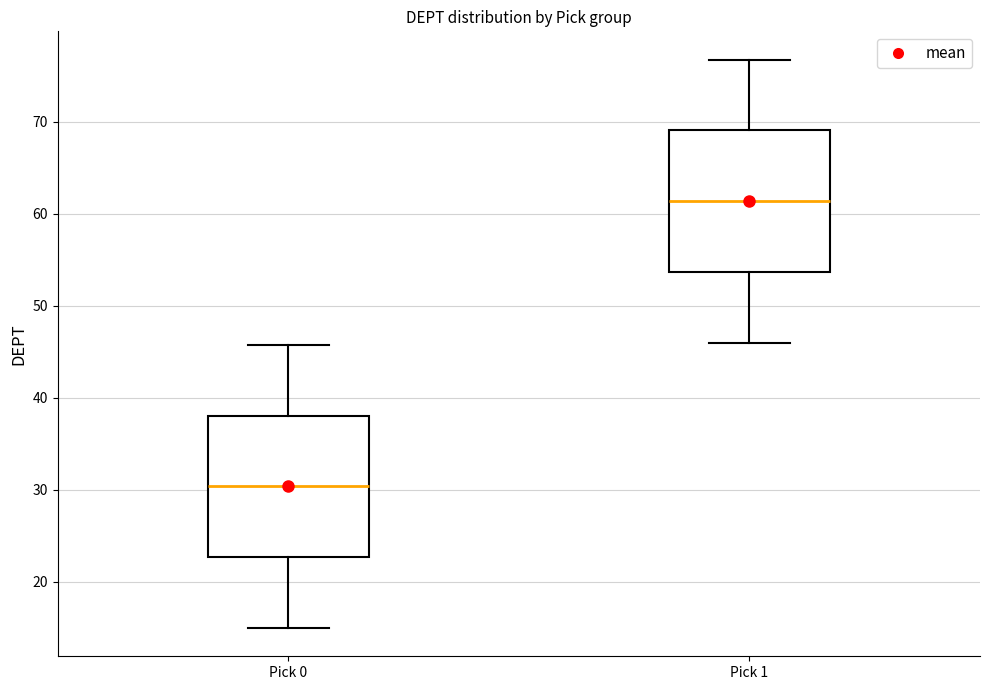

Reading left to right, transcribe this box plot: for each box, give where its median line is, the range the box spans, and where its two whiskers end, as read against the y-axis. The values are not printed on the chart, so give them approximately, as read against the axis.

Pick 0: median 30, box 23 to 38, whiskers 15 to 46
Pick 1: median 61, box 54 to 69, whiskers 46 to 77